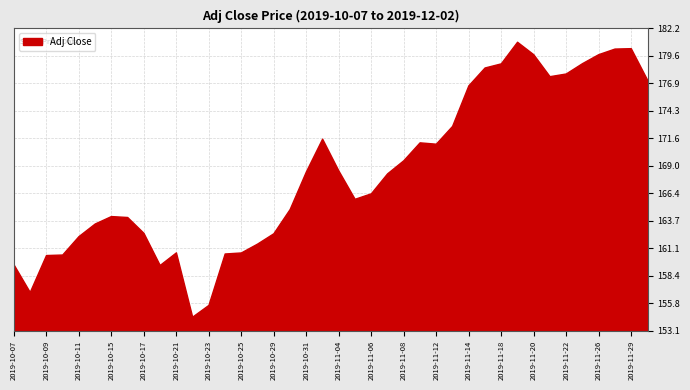

What is the value of the 12th point from the left?

154.4